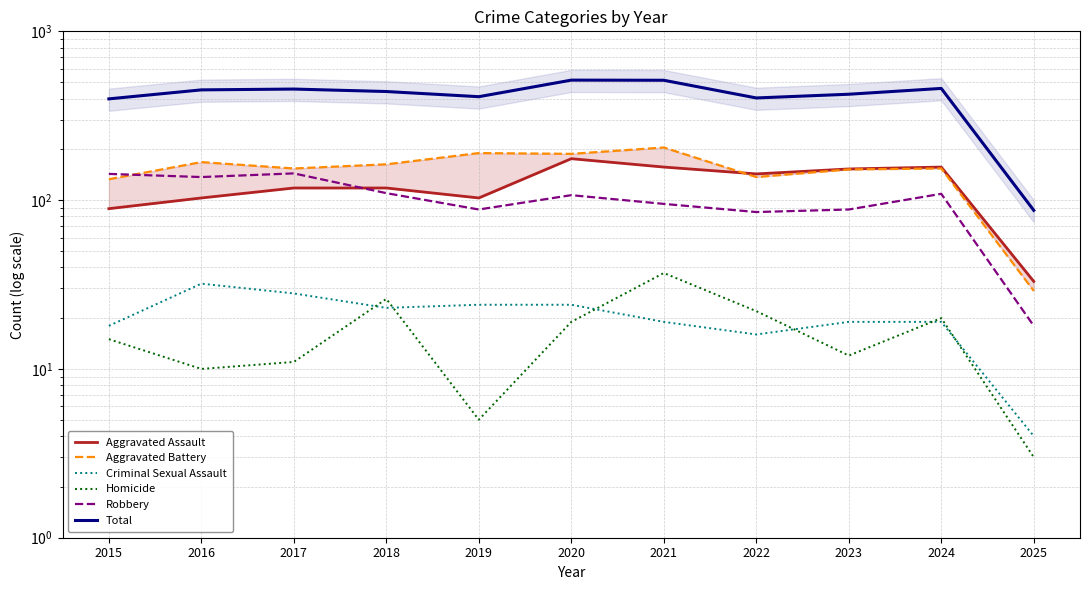

True or false: Total and Aggravated Assault cross at least once.

False